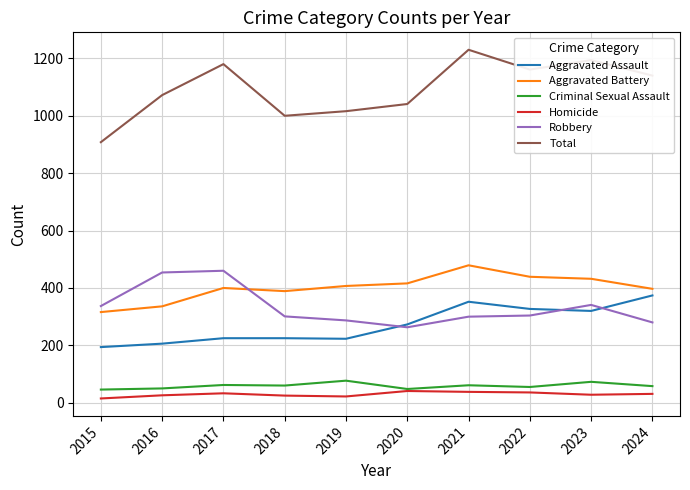

Between 2018 and 2022, which series saw the biggest shift?

Total